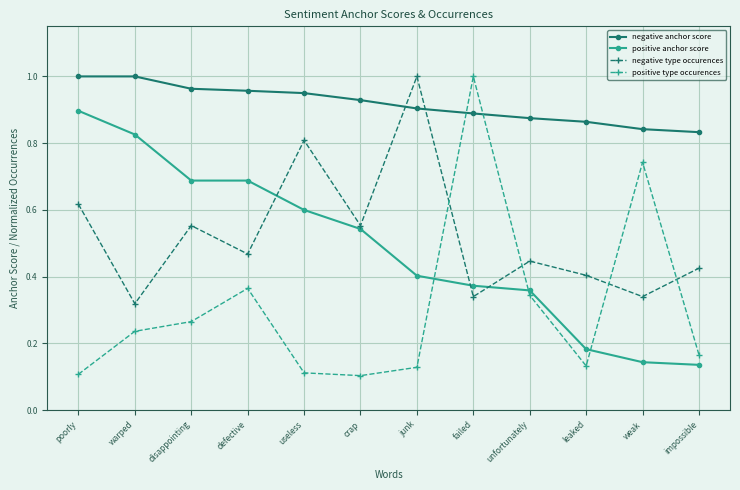

Count the positive anchor score values in the range 0 to 1.

12